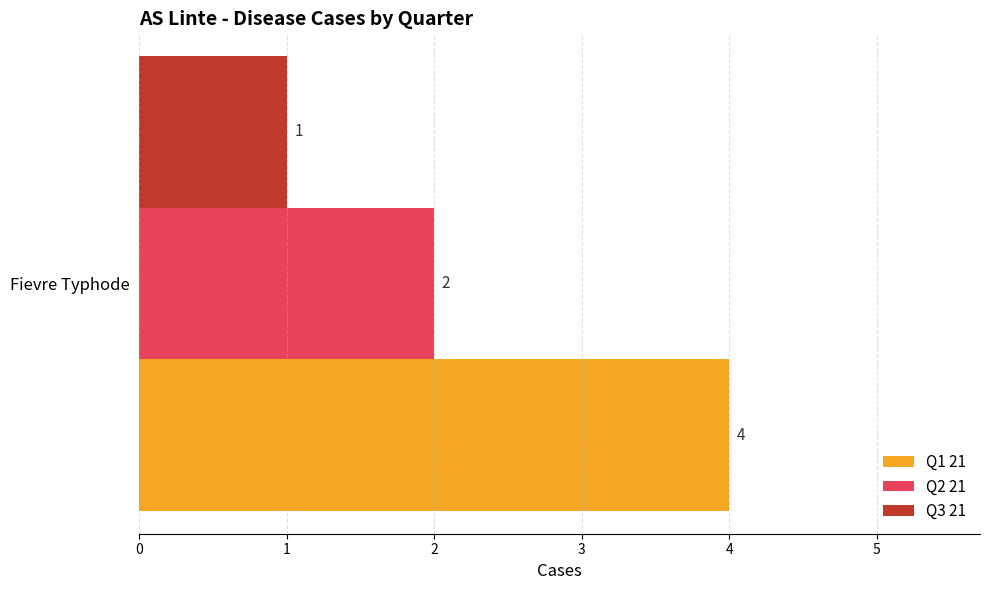

Rank the series by their average value, from lowest to highest.

Q3 21, Q2 21, Q1 21